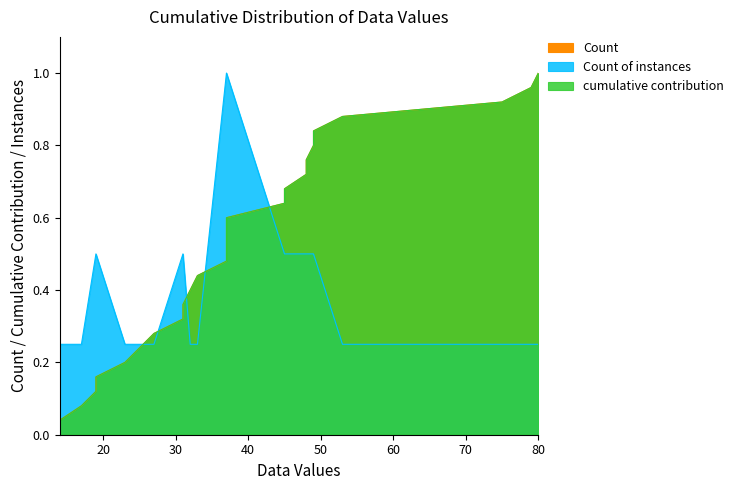

Reading left to right, what are all the values shown in this chart?

Count: 0.0	0.1	0.1	0.2	0.2	0.2	0.3	0.3	0.4	0.4	0.4	0.5	0.5	0.6	0.6	0.6	0.7	0.7	0.8	0.8	0.8	0.9	0.9	1.0	1.0
cumulative contribution: 0.0	0.1	0.1	0.2	0.2	0.2	0.3	0.3	0.4	0.4	0.4	0.5	0.5	0.6	0.6	0.6	0.7	0.7	0.8	0.8	0.8	0.9	0.9	1.0	1.0
Count of instances: 0.2	0.2	0.5	0.5	0.2	0.2	0.2	0.5	0.5	0.2	0.2	1.0	1.0	1.0	1.0	0.5	0.5	0.5	0.5	0.5	0.5	0.2	0.2	0.2	0.2